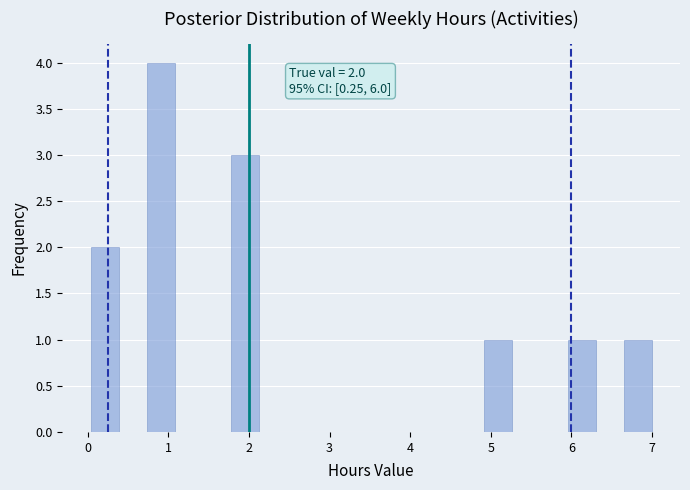

Around what value on the x-axis is the tallest bar? Give the approximate position of its centre, as read against the axis.

0.9